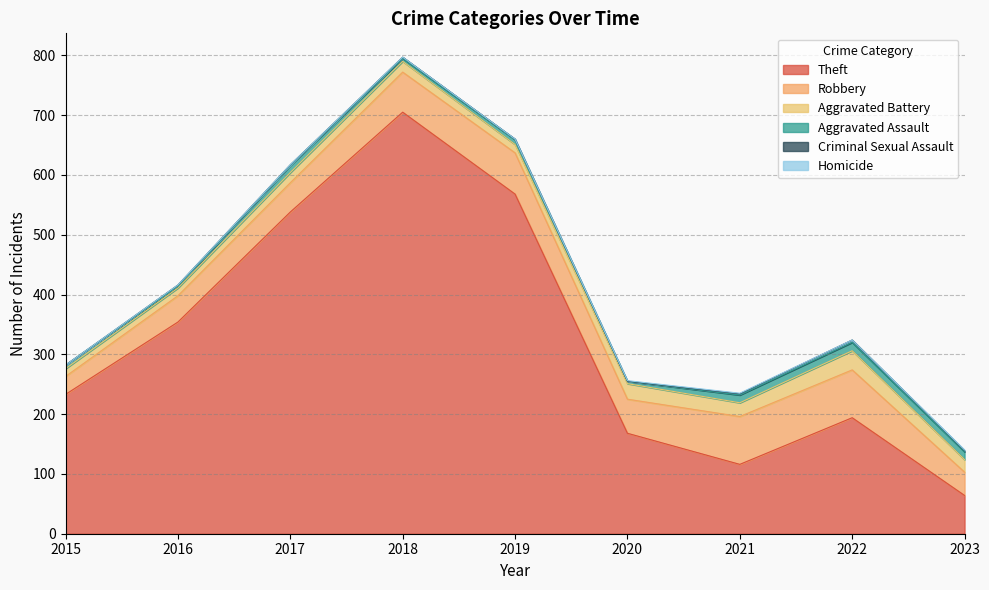

True or false: Theft and Robbery intersect in this chart.

False